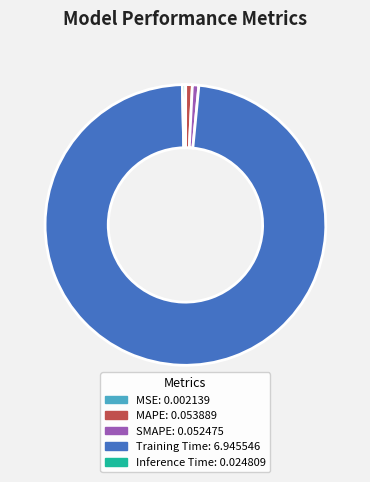

True or false: MAPE accounts for 1% of the total.

True